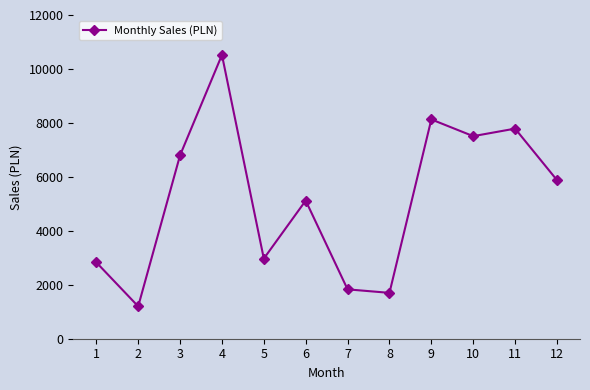

Where is the first local minimum?

2